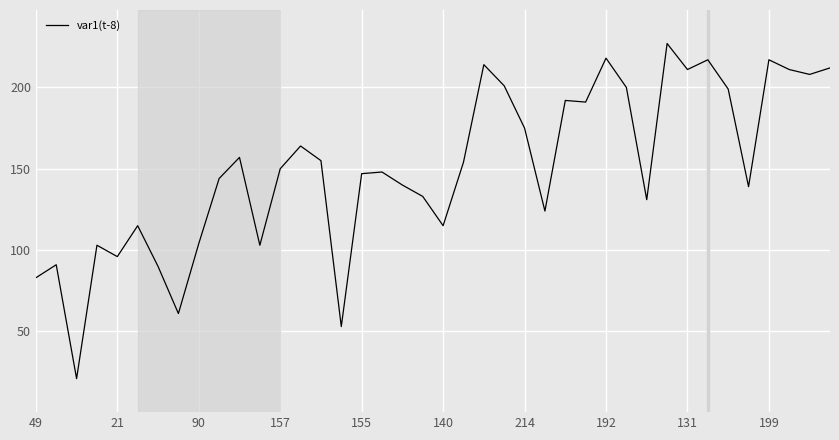

What is the maximum value shown in the chart?

227